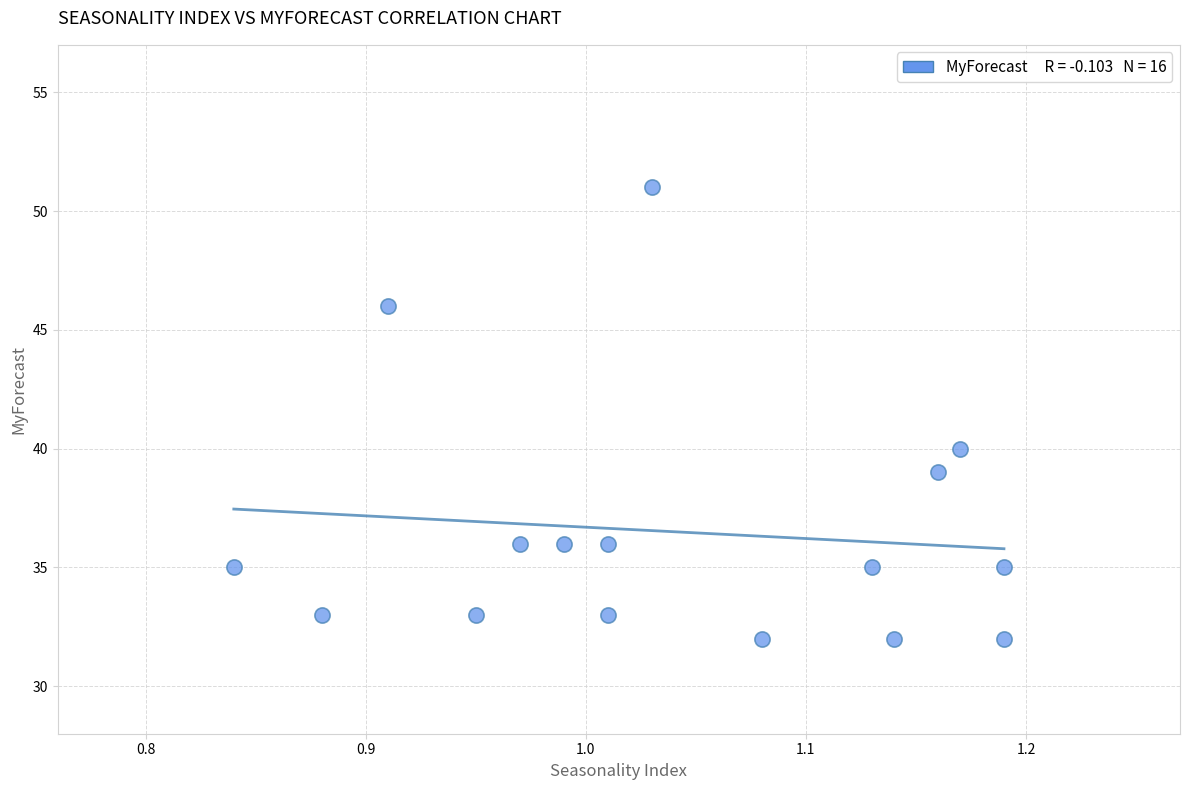

What is the range of Y values (max minus min)?

19